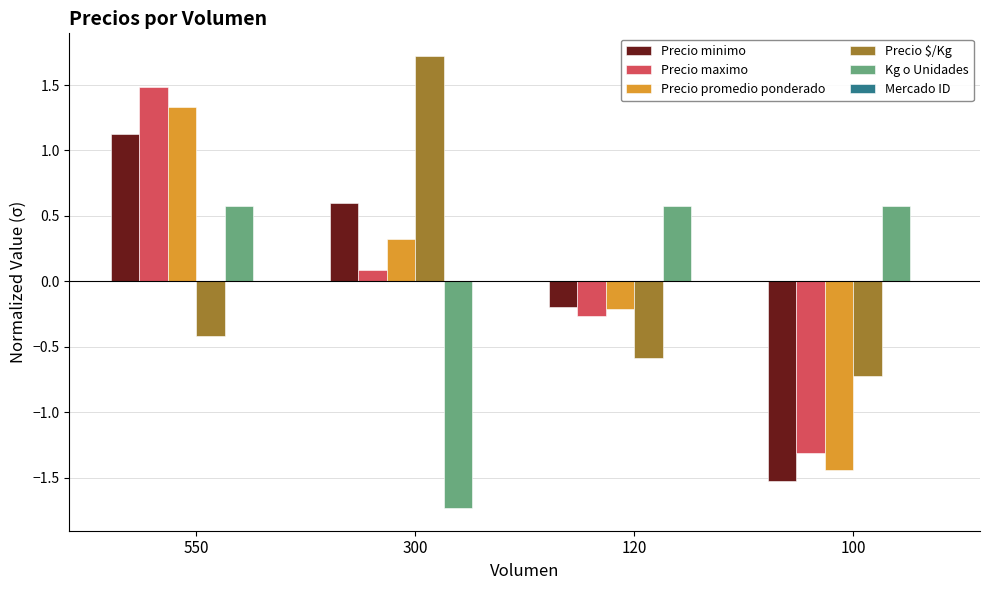

What is the approximate value of Kg o Unidades at 300?

-1.7